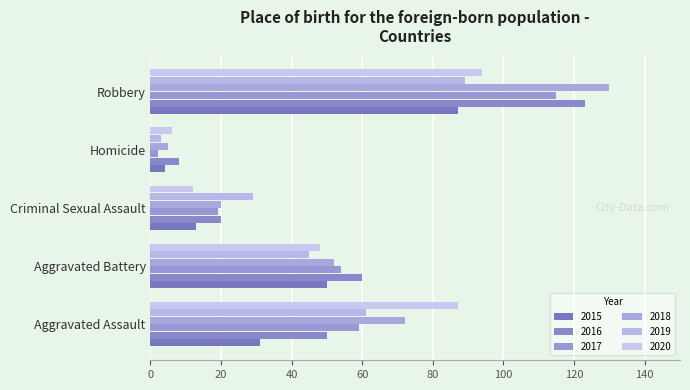

Which series has the largest range (max minus min)?

2018